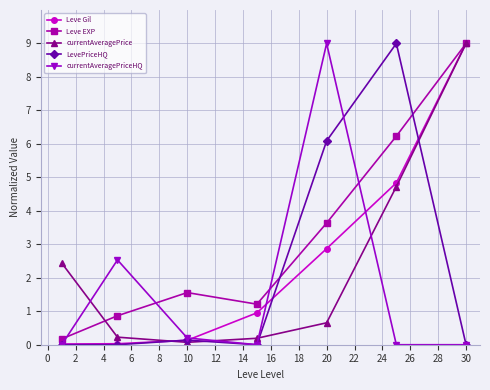

What is the maximum value shown in the chart?

9.0